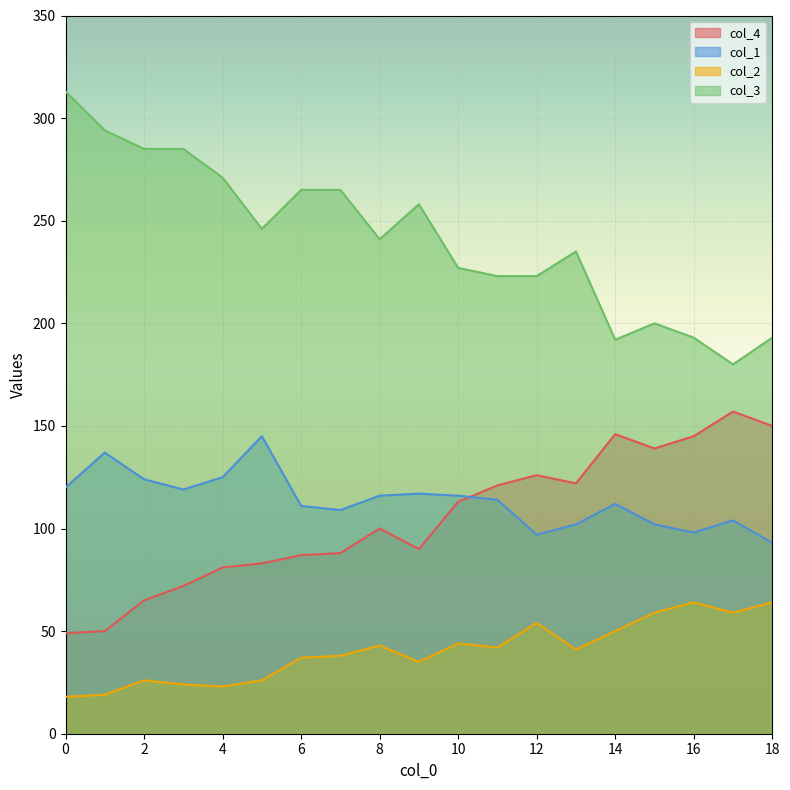

At which category does col_1 reach its first local peak?

1